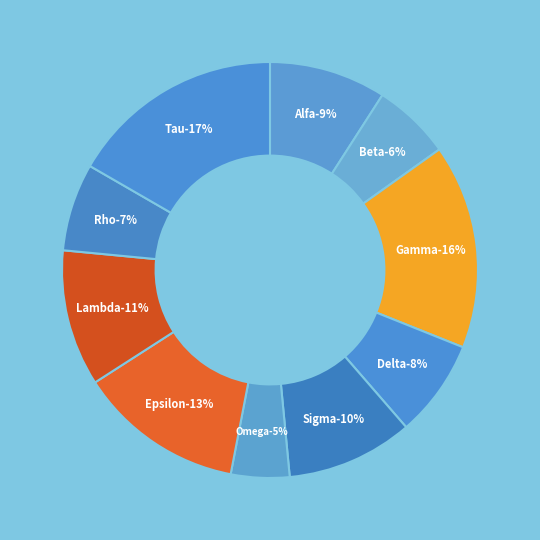

How many slices are in this pie chart?

10